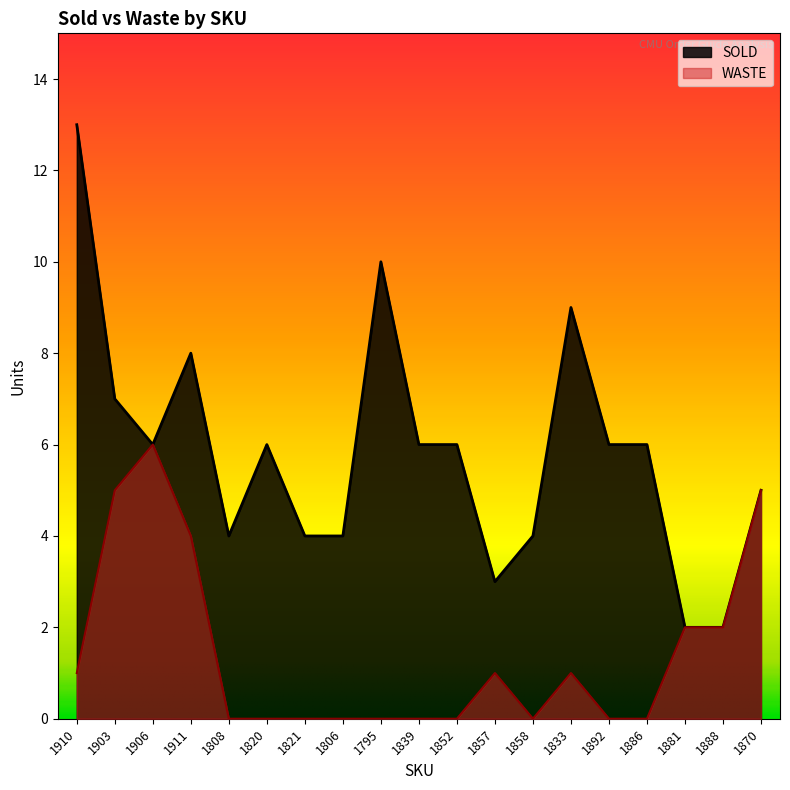

True or false: SOLD and WASTE cross at least once.

False